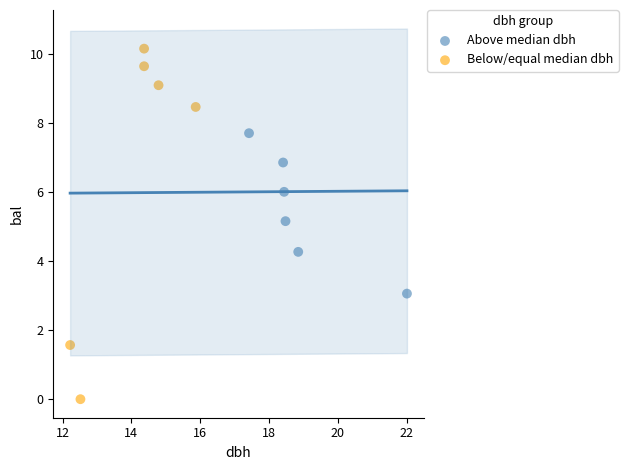

Which series reaches the minimum Y coordinate?

Below/equal median dbh